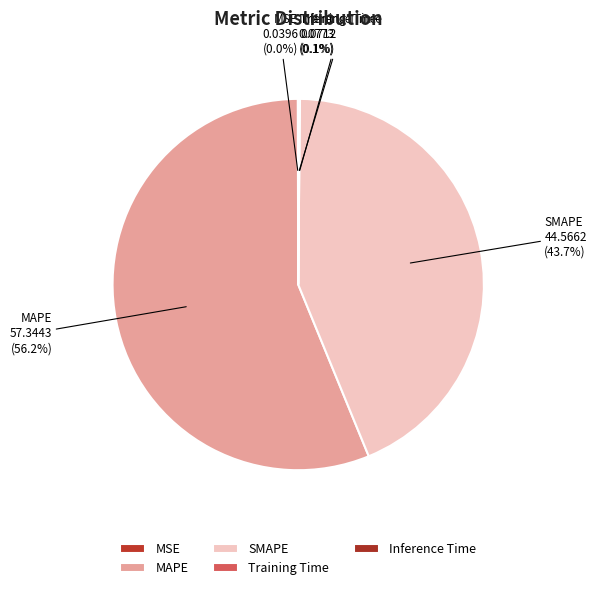

Does any single category account for the majority?

Yes